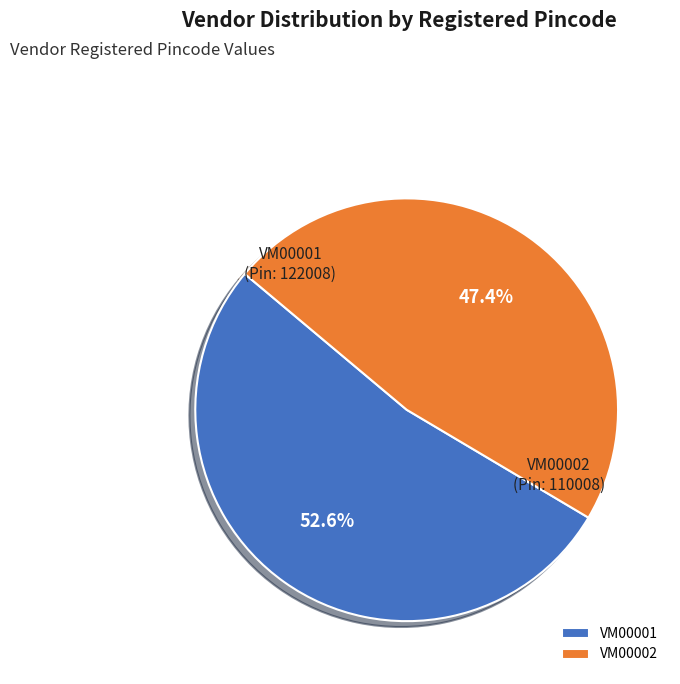

Which slice represents more than half of the pie?

VM00001